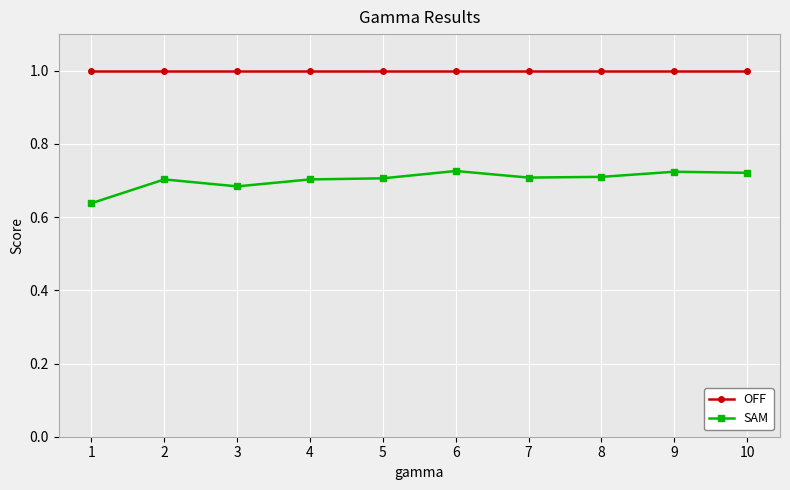

What is the lowest value of the OFF series?

1.0